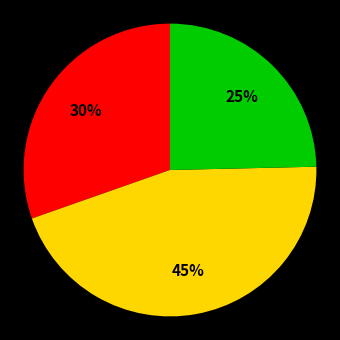

Does any single category account for the majority?

No